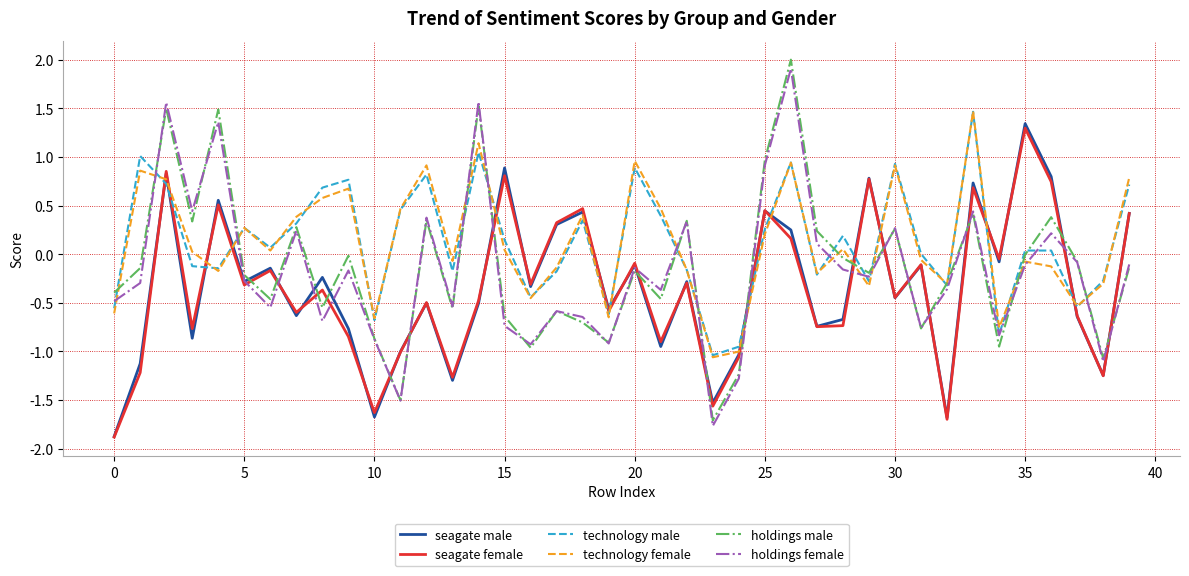

How many intersections are there between seagate female and holdings male?

17